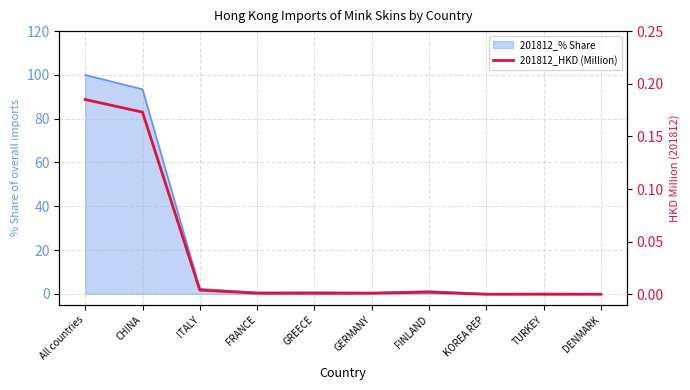

What is the maximum value shown in the chart?

0.2